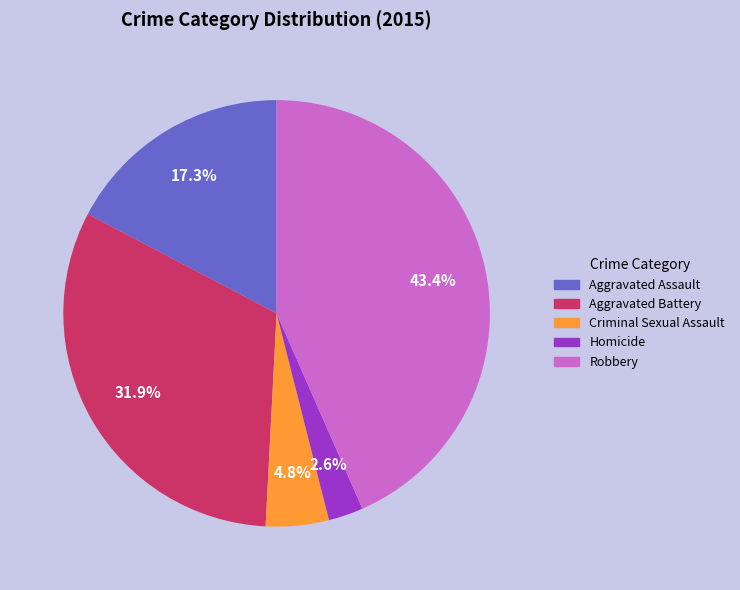

True or false: Aggravated Assault accounts for 17% of the total.

True